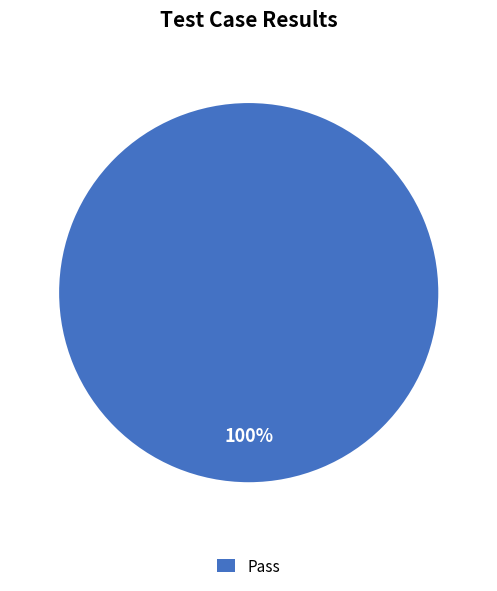

Count the number of slices in the pie.

1